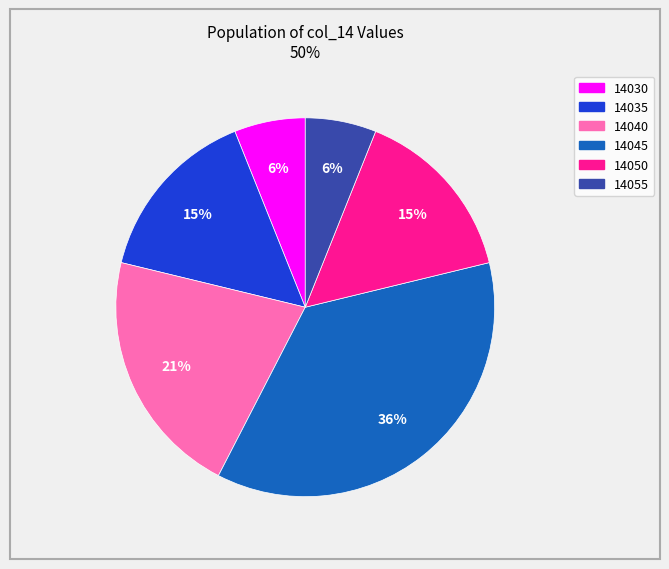

Combined, do 14050 and 14045 account for over 50%?

Yes